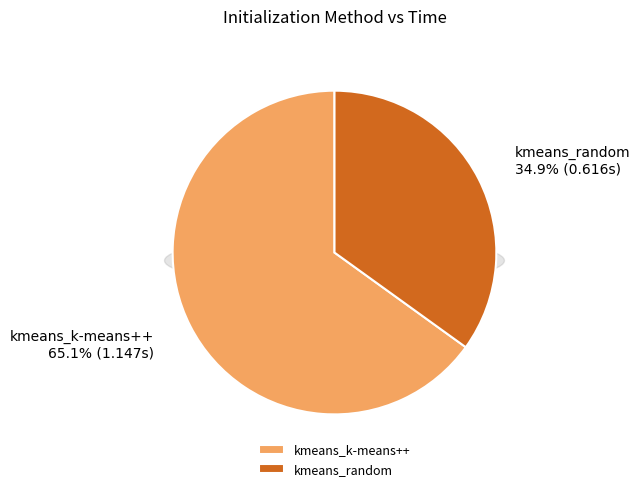

To the nearest percent, what is the difference between the kmeans_random and kmeans_k-means++ slice percentages?

30%